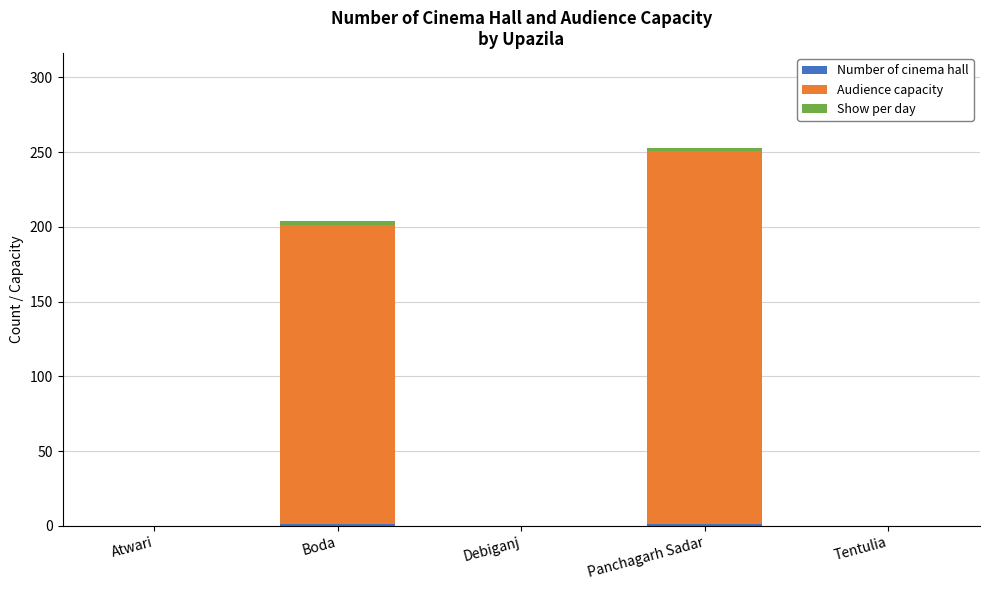

Count the number of categories in the chart.

5